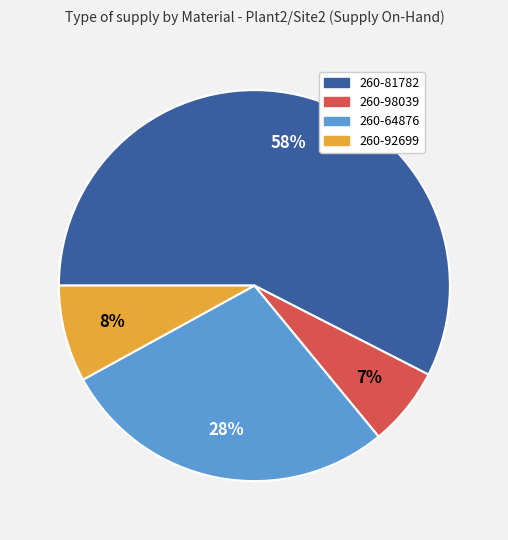

Does any single category account for the majority?

Yes